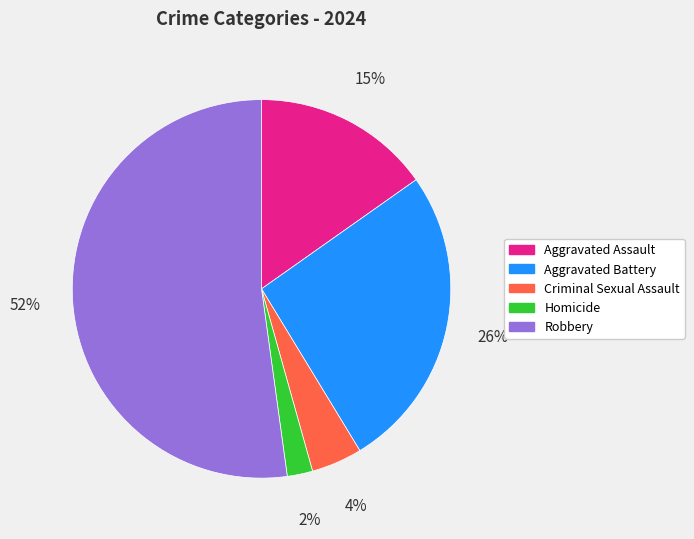

Combined, do Criminal Sexual Assault and Aggravated Battery account for over 50%?

No